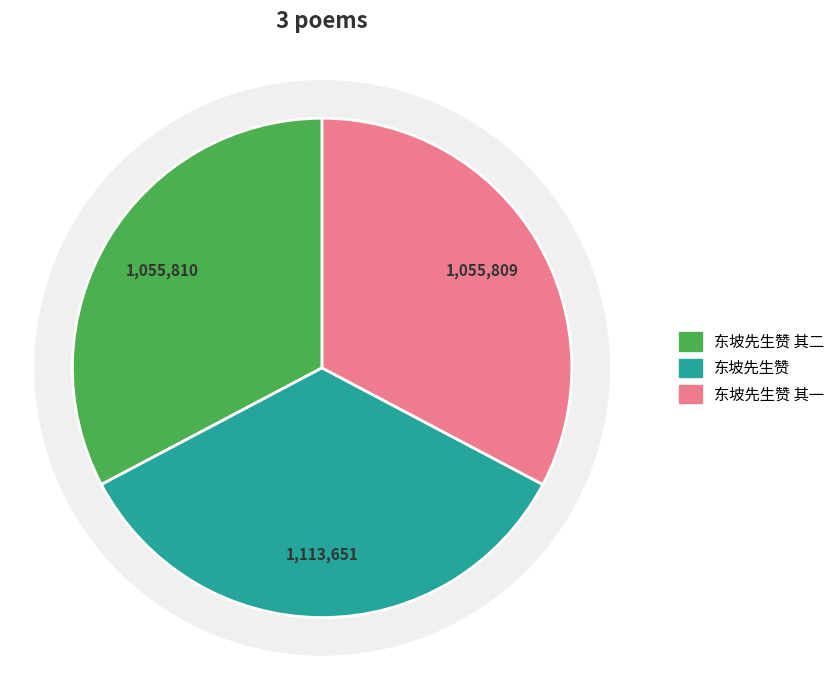

Which slice is the largest?

东坡先生赞